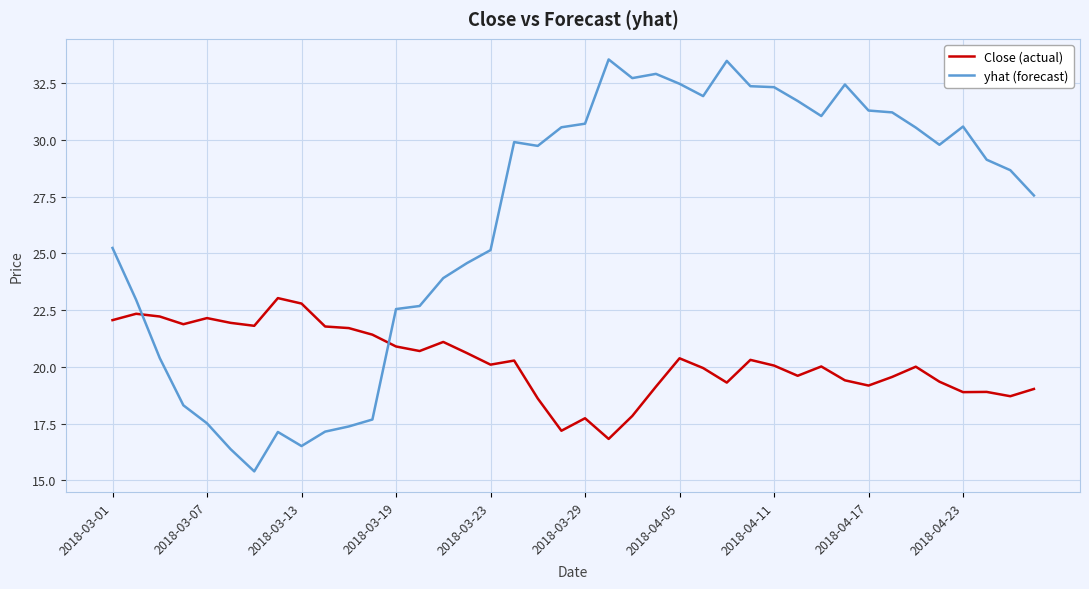

What is the difference between the maximum and minimum values in the yhat (forecast) series?

18.1